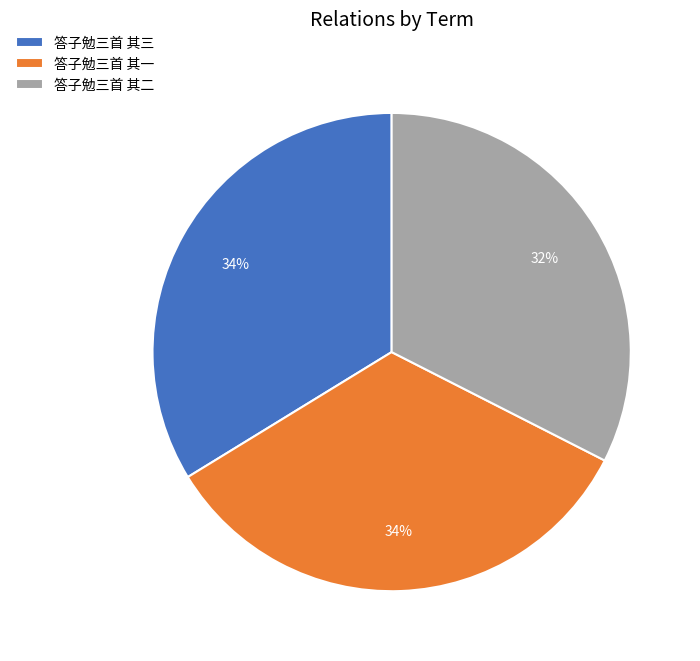

To the nearest percent, what percentage of the pie is 答子勉三首 其一?

34%